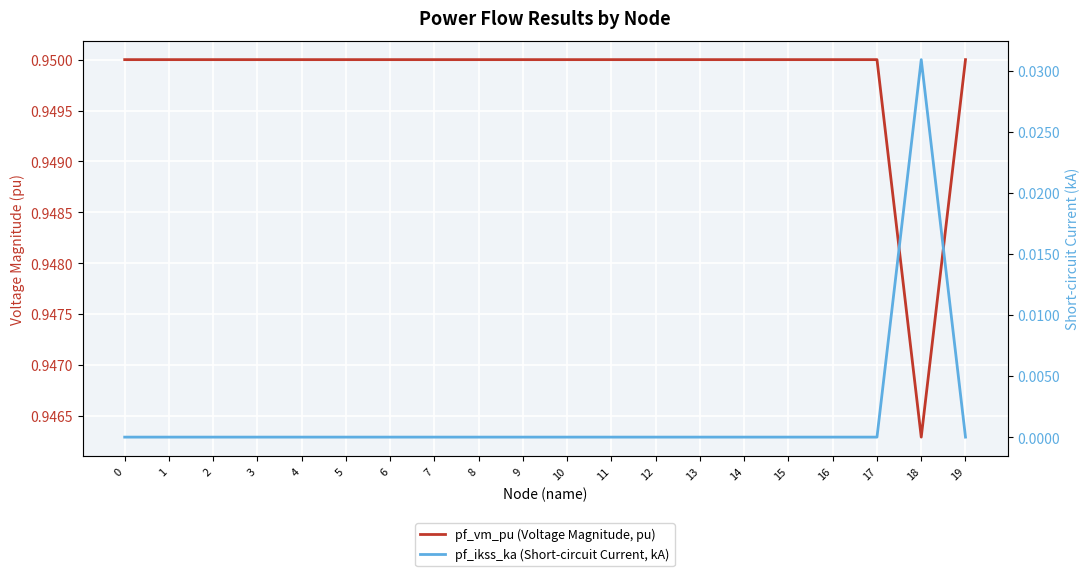

What value does the pf_vm_pu (Voltage Magnitude, pu) series have at 18?

0.9